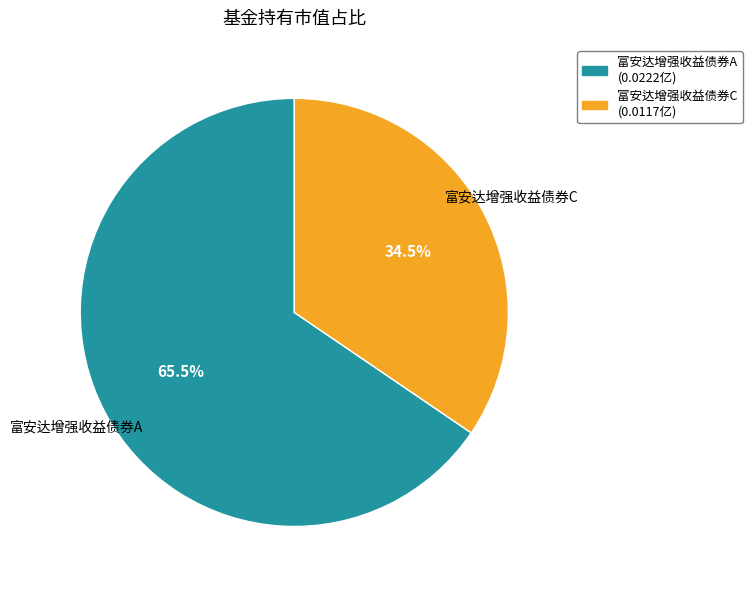

Rank the categories by value from lowest to highest.

富安达增强收益债券C, 富安达增强收益债券A